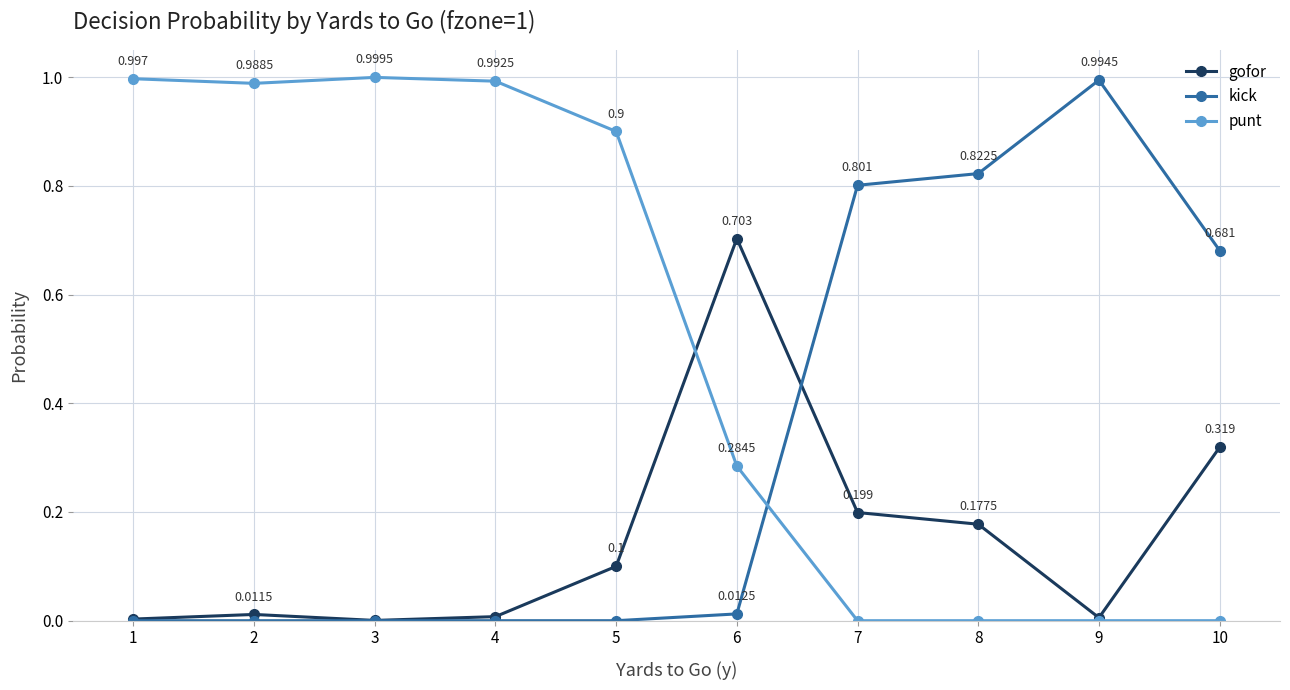

Which series ends up on top after the final intersection of punt and kick?

kick